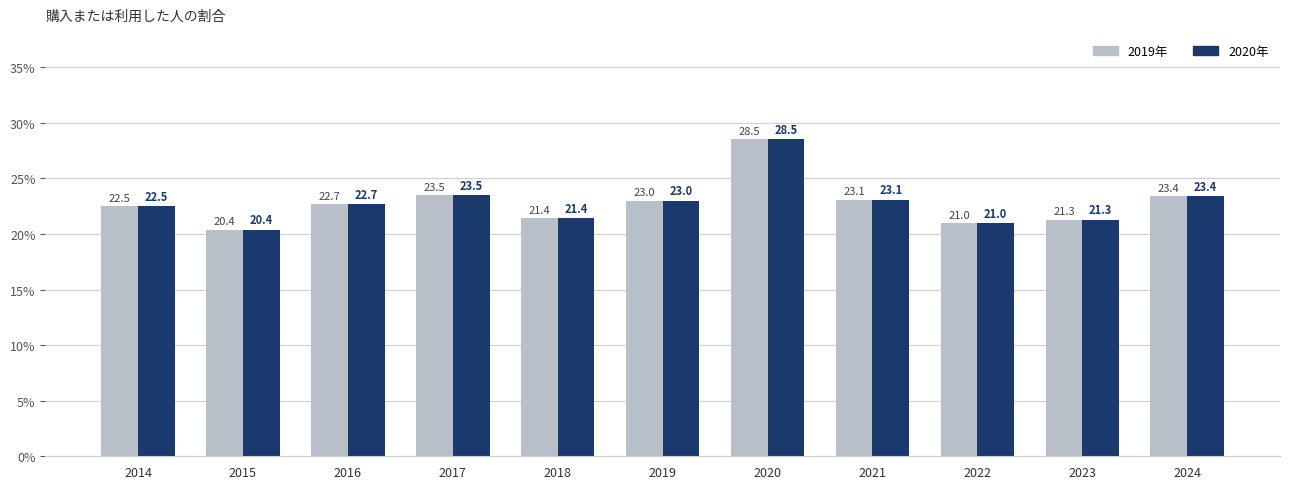

Rank the categories by 2020年 value from highest to lowest.

2020, 2017, 2024, 2021, 2019, 2016, 2014, 2018, 2023, 2022, 2015